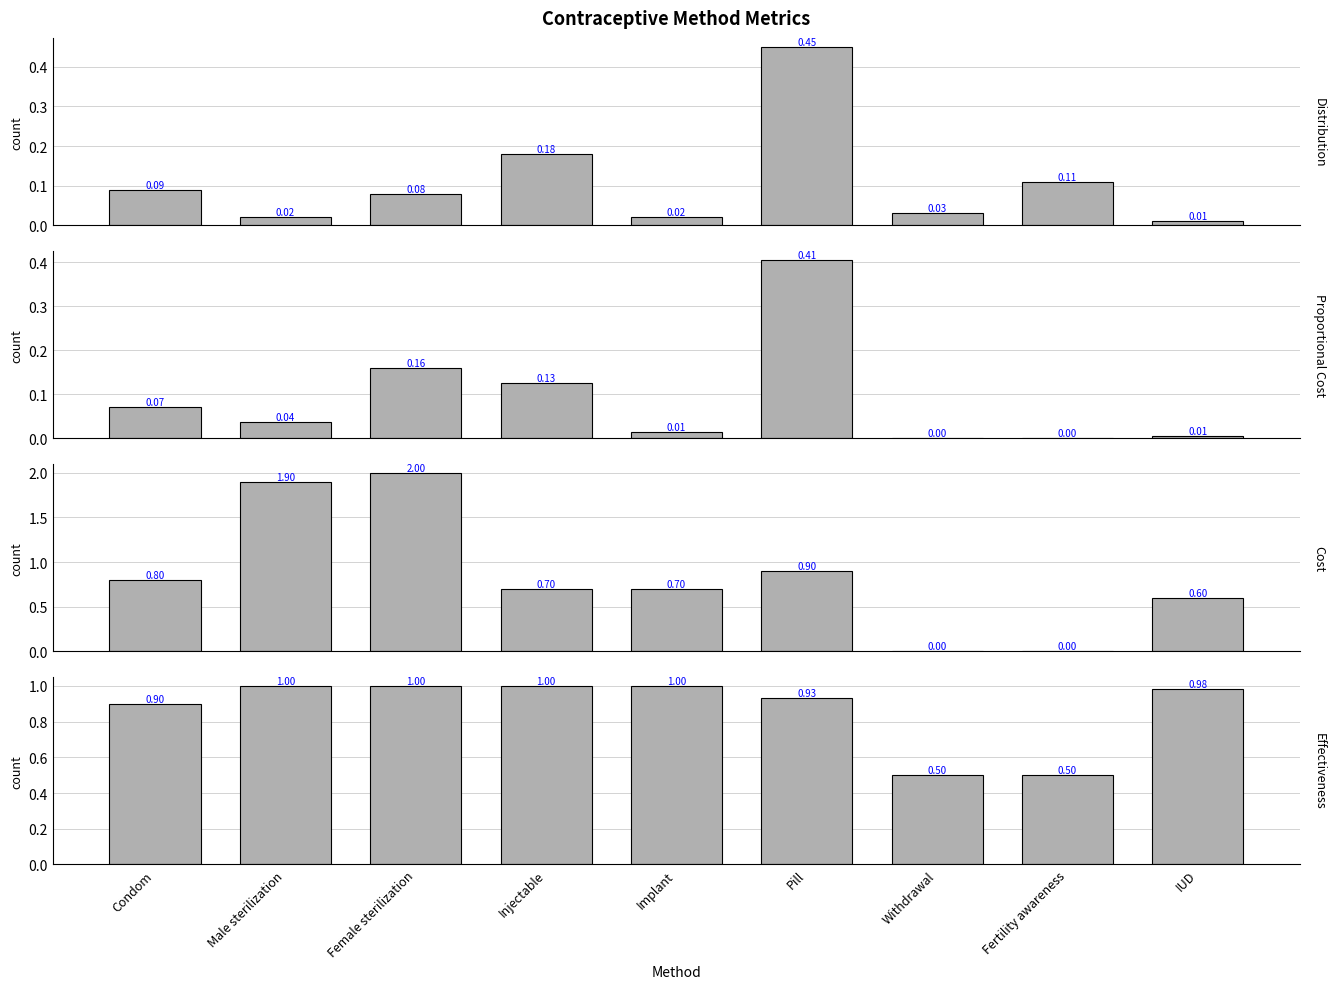

At which label does Effectiveness reach its peak?

Male sterilization